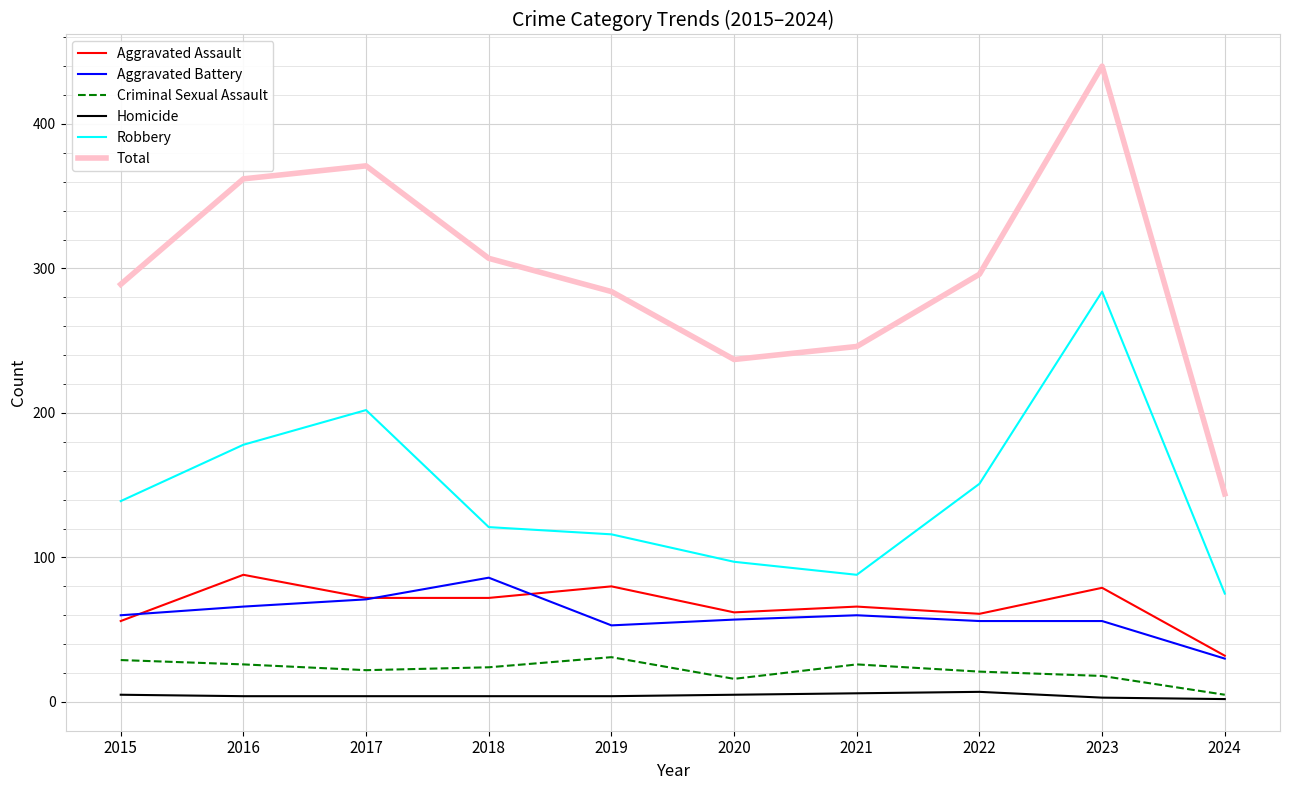

What is the sum of the Total values at 2021 and 2020?

483